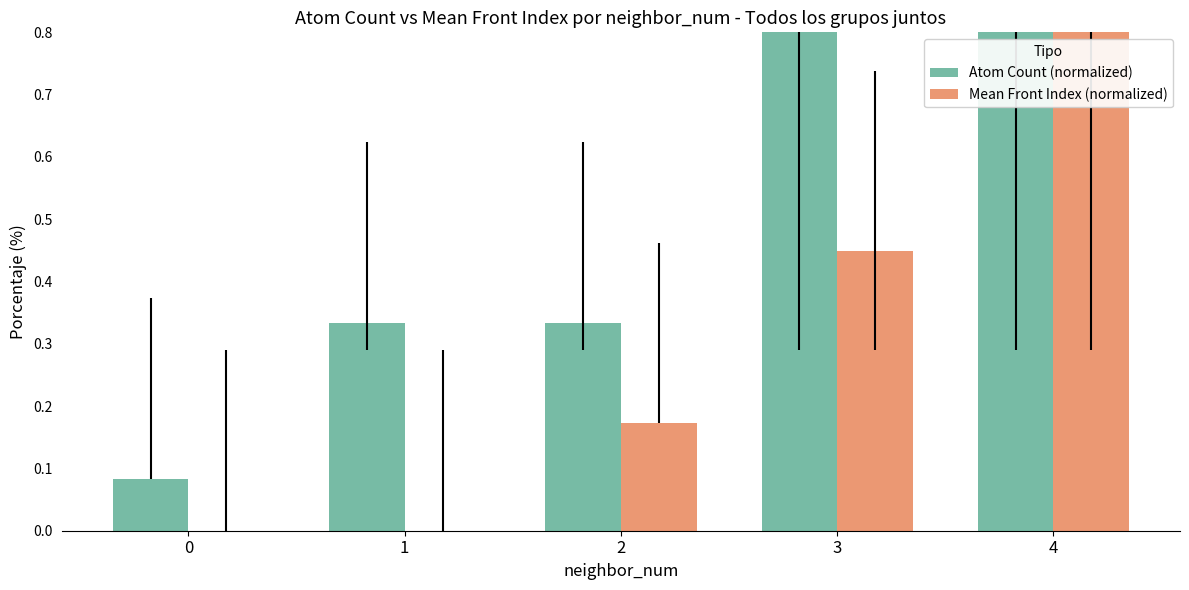

What is the highest value of the Mean Front Index (normalized) series?

1.0